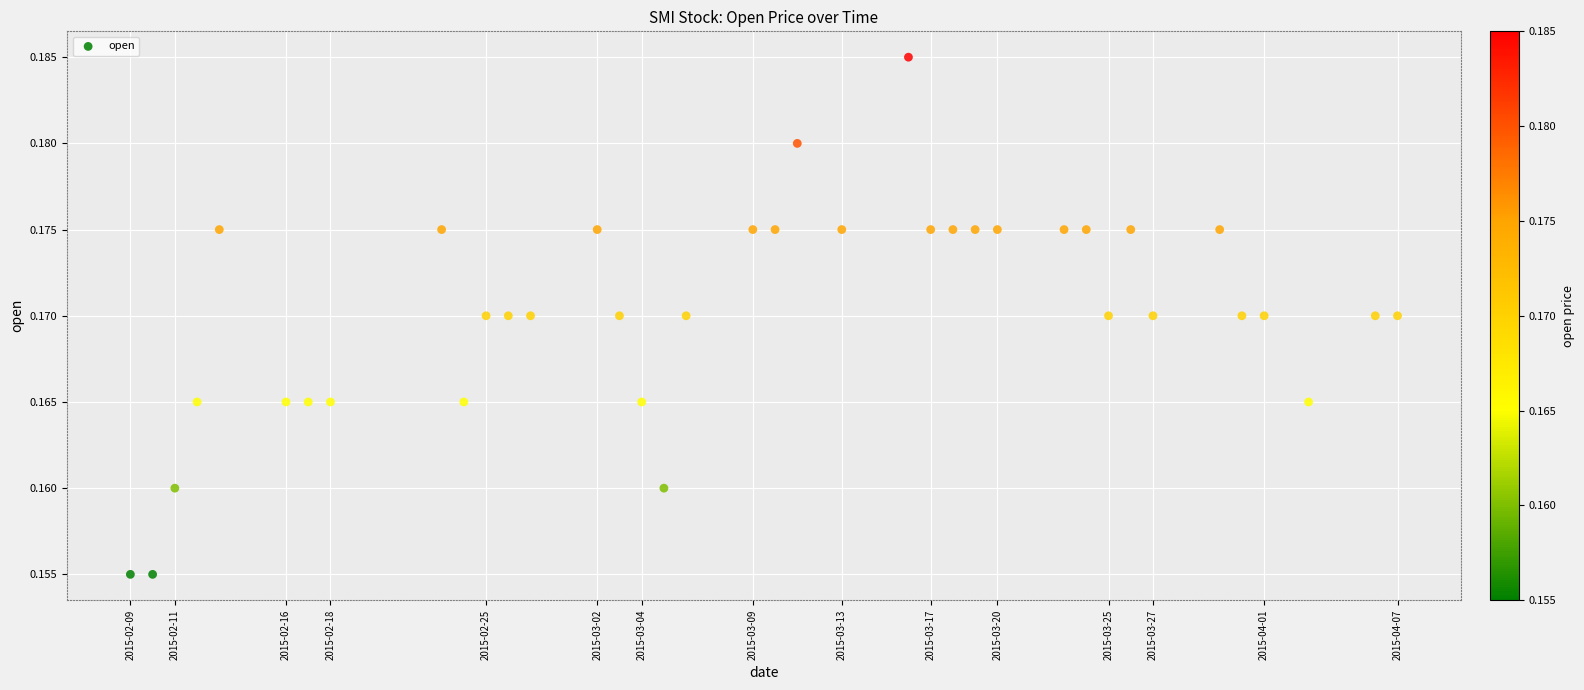

What is the range of X values (max minus min)?

4924800000.0